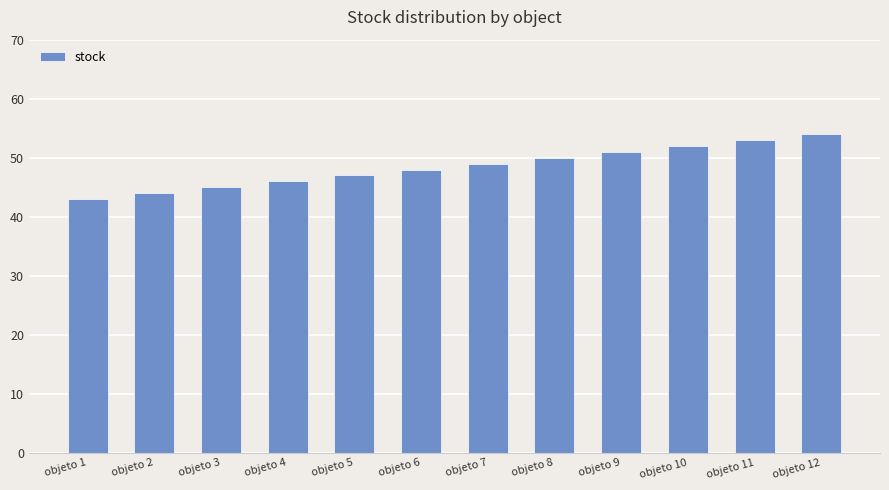

What value does the data have at objeto 8, to the nearest 10?

50